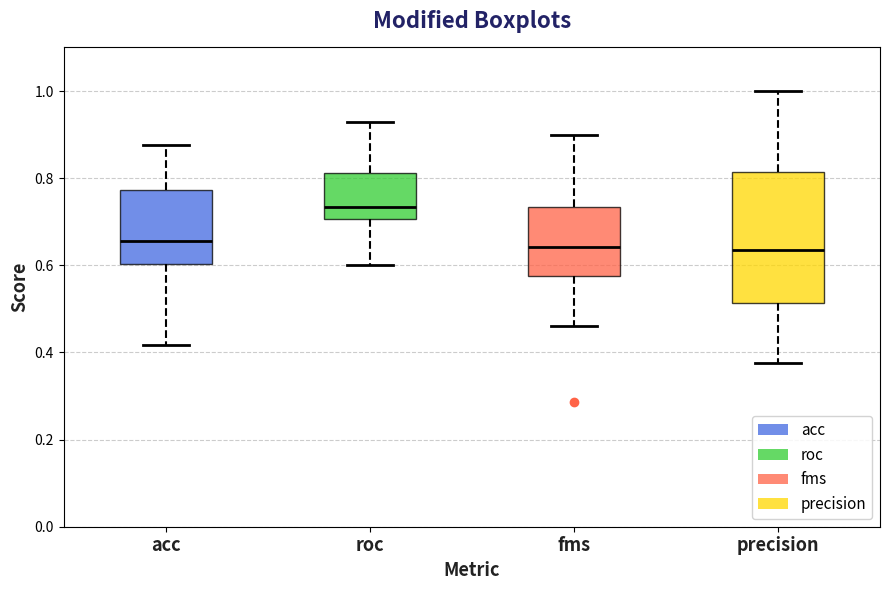

Reading left to right, transcribe this box plot: for each box, give where its median line is, the range the box spans, and where its two whiskers end, as read against the y-axis. The values are not printed on the chart, so give them approximately, as read against the axis.

acc: median 0.66, box 0.60 to 0.78, whiskers 0.42 to 0.88
roc: median 0.74, box 0.70 to 0.82, whiskers 0.60 to 0.92
fms: median 0.64, box 0.58 to 0.74, whiskers 0.46 to 0.90
precision: median 0.64, box 0.52 to 0.82, whiskers 0.38 to 1.00